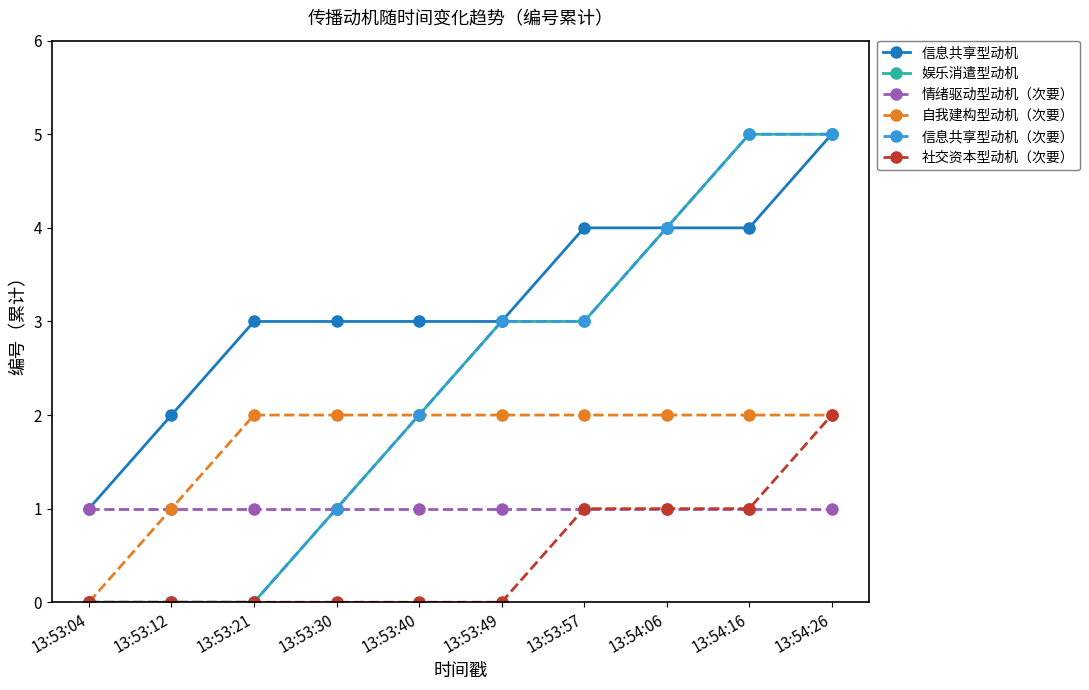

Is this an area chart (filled region under the line)?

No